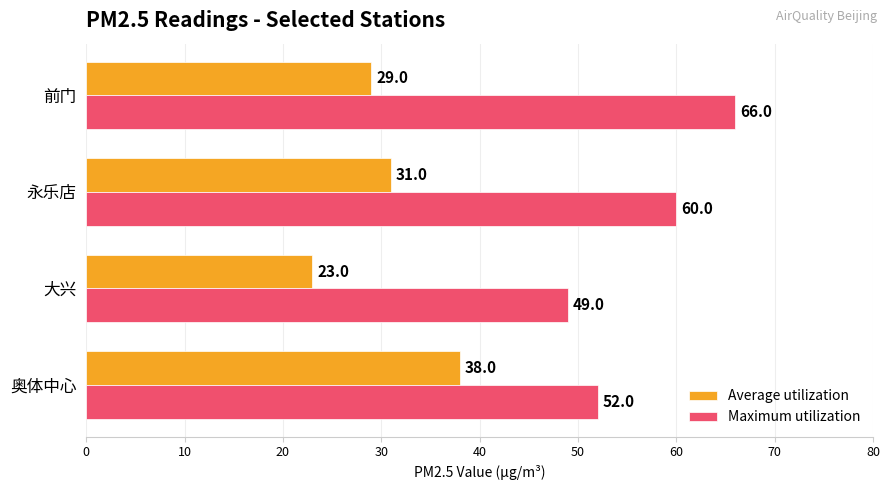

Rank the series at 永乐店 from highest to lowest value.

Maximum utilization, Average utilization